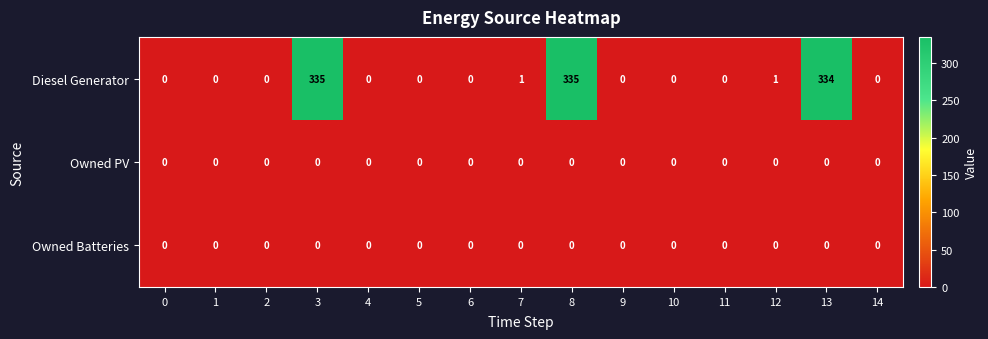

Which series changed the most between 3 and 9?

Diesel Generator